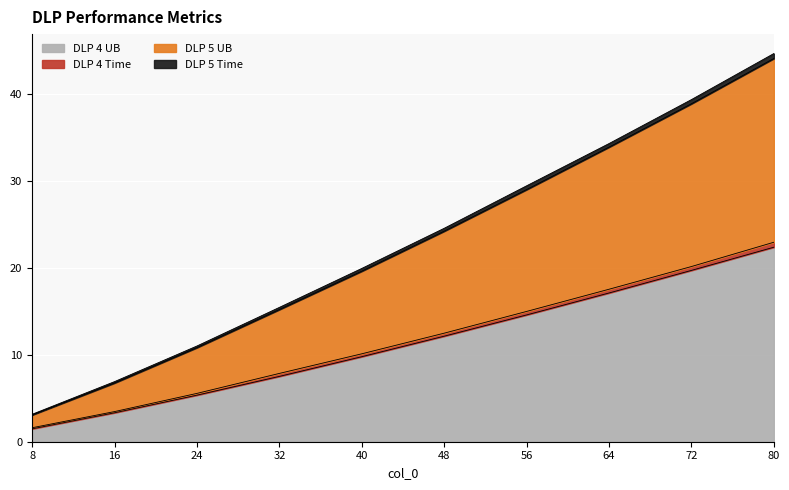

The value of DLP 4 UB at 32 is 7.5. True or false?

True